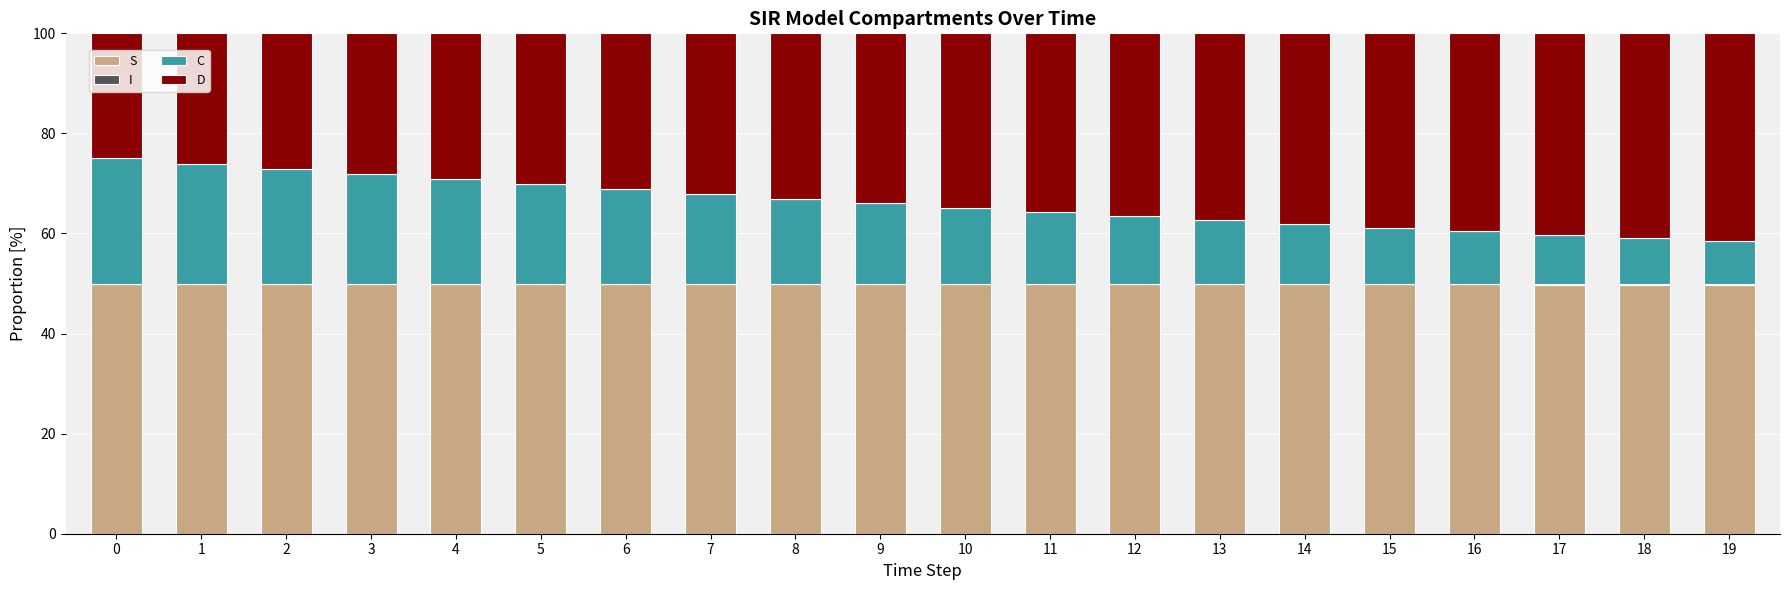

What is the highest value of the S series?

50.0